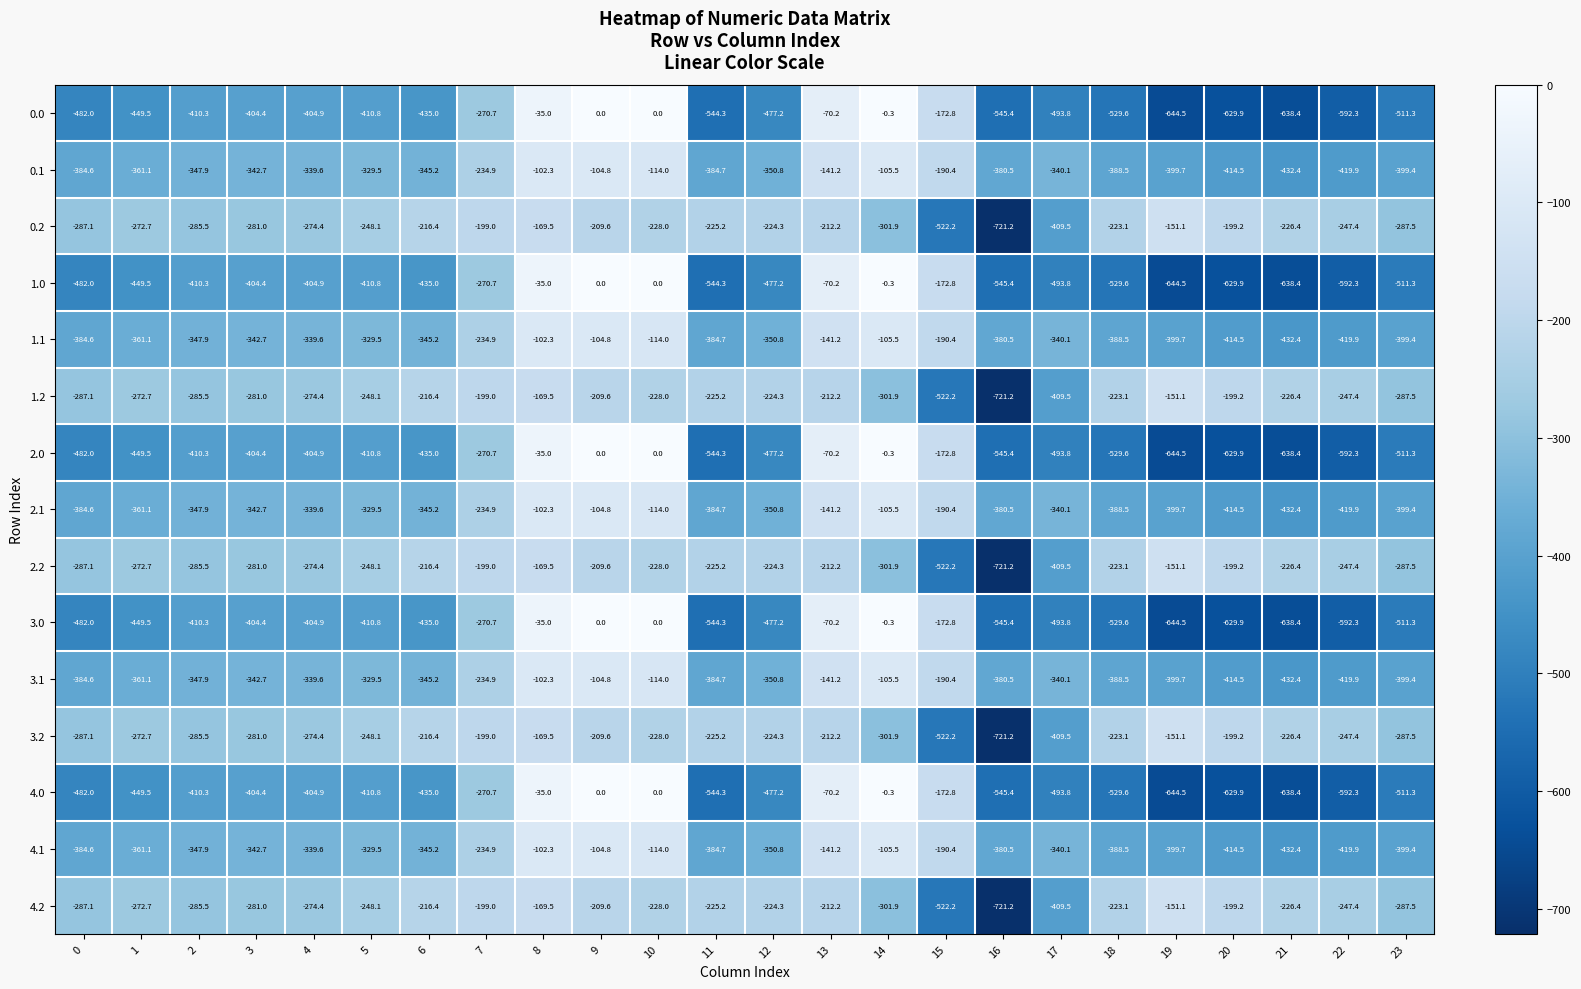

At which category is the sum across all series the highest?

8